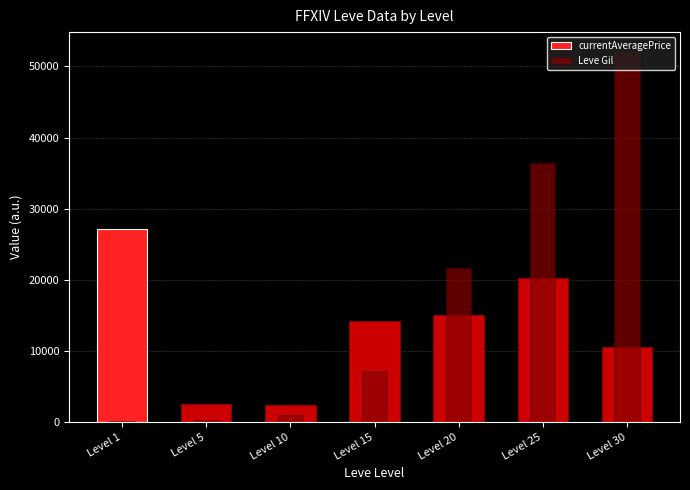

What is the lowest value of the Leve Gil series?

160